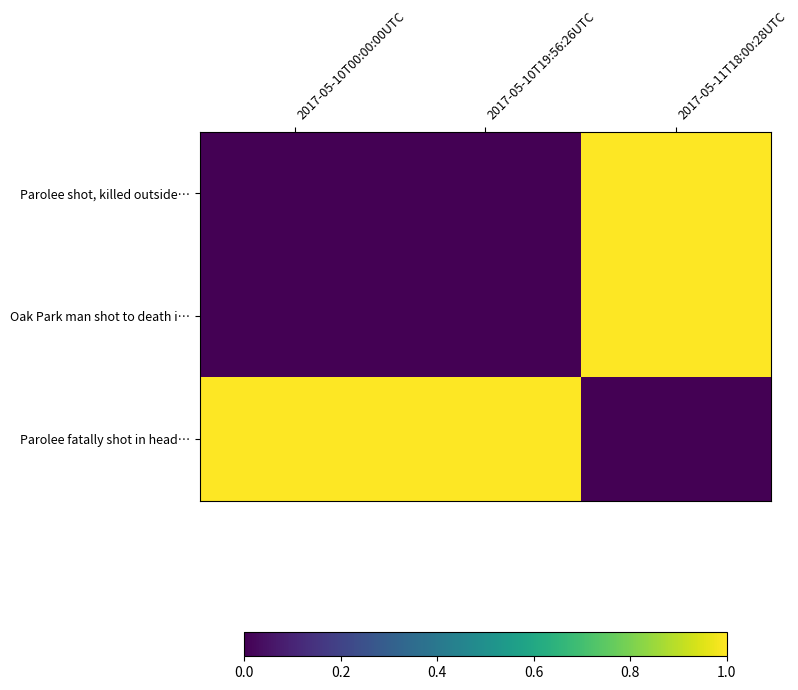

What is the maximum value shown in the chart?

1